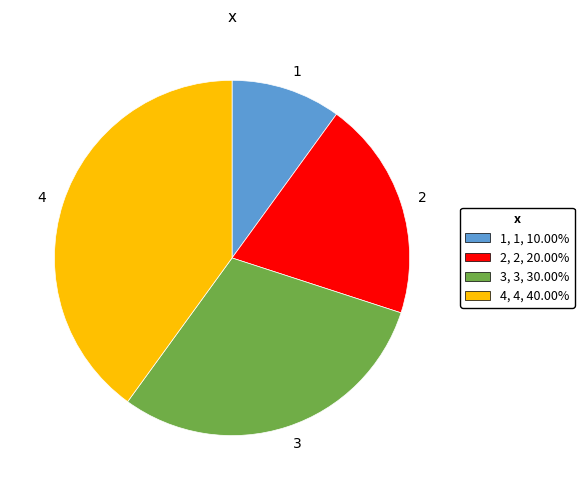

Rank the categories by value from lowest to highest.

1, 2, 3, 4